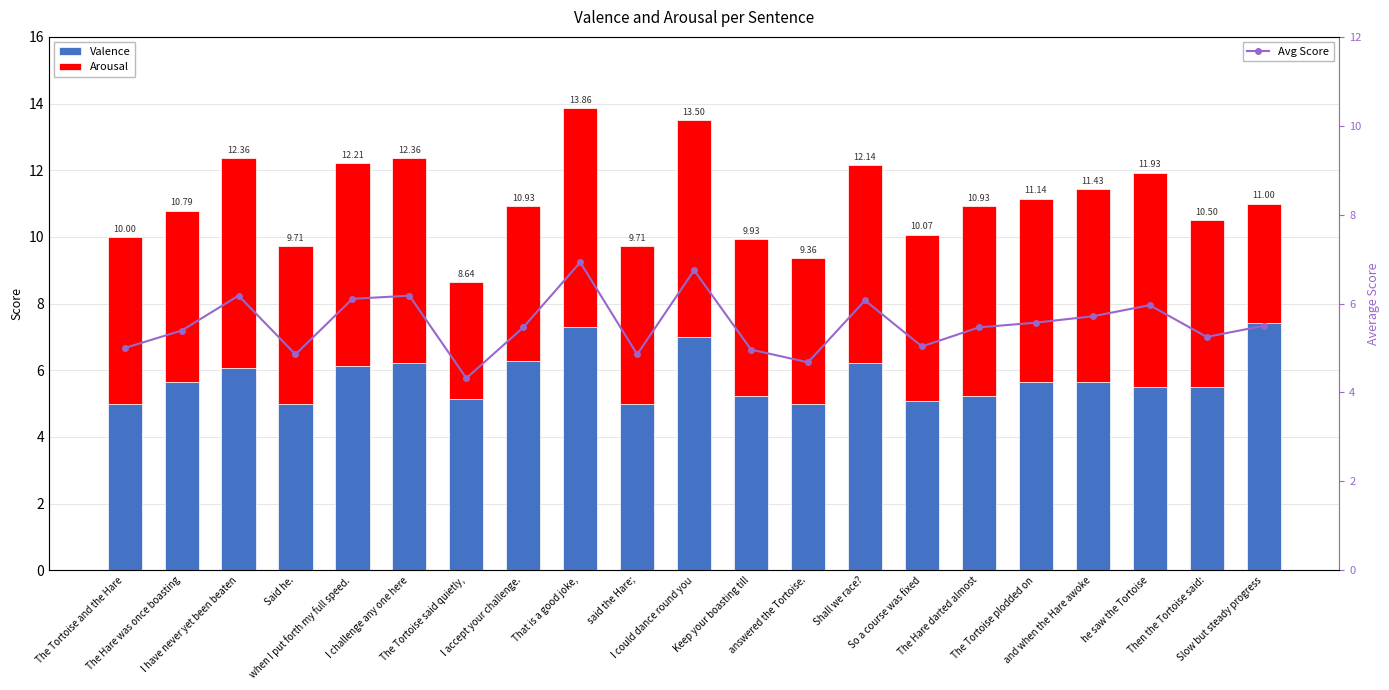

What is the label of the 19th bar from the left?

he saw the Tortoise